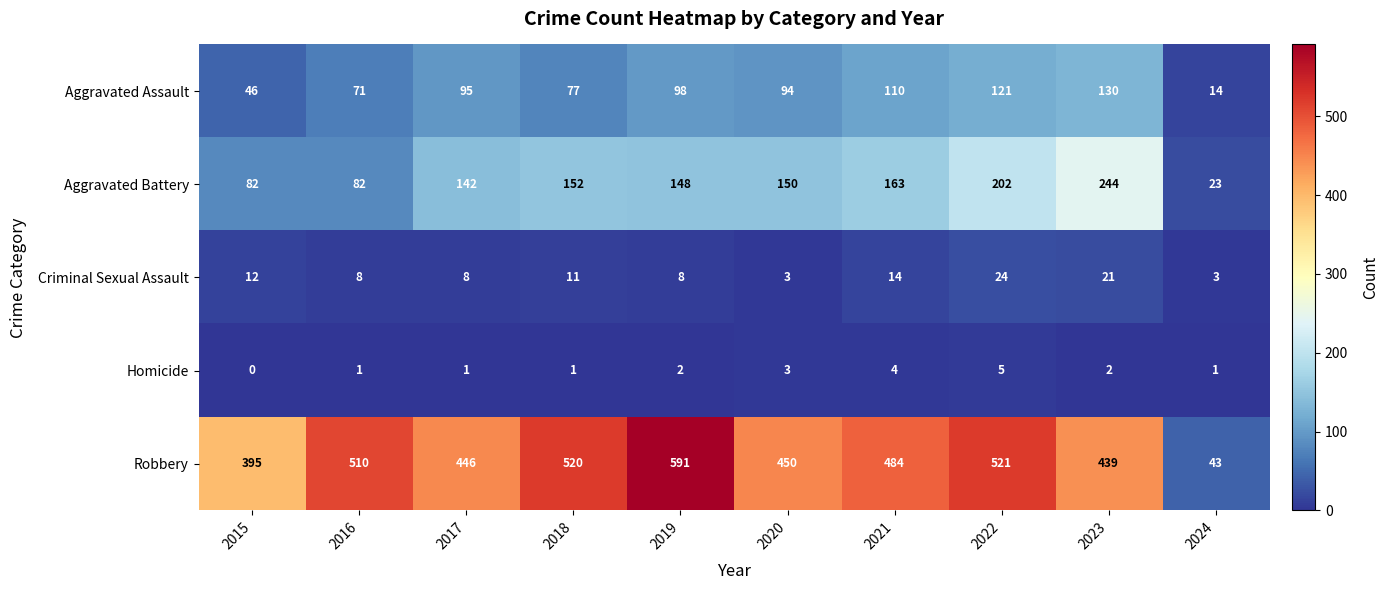

What value does the Criminal Sexual Assault series have at 2018, to the nearest 5?

10